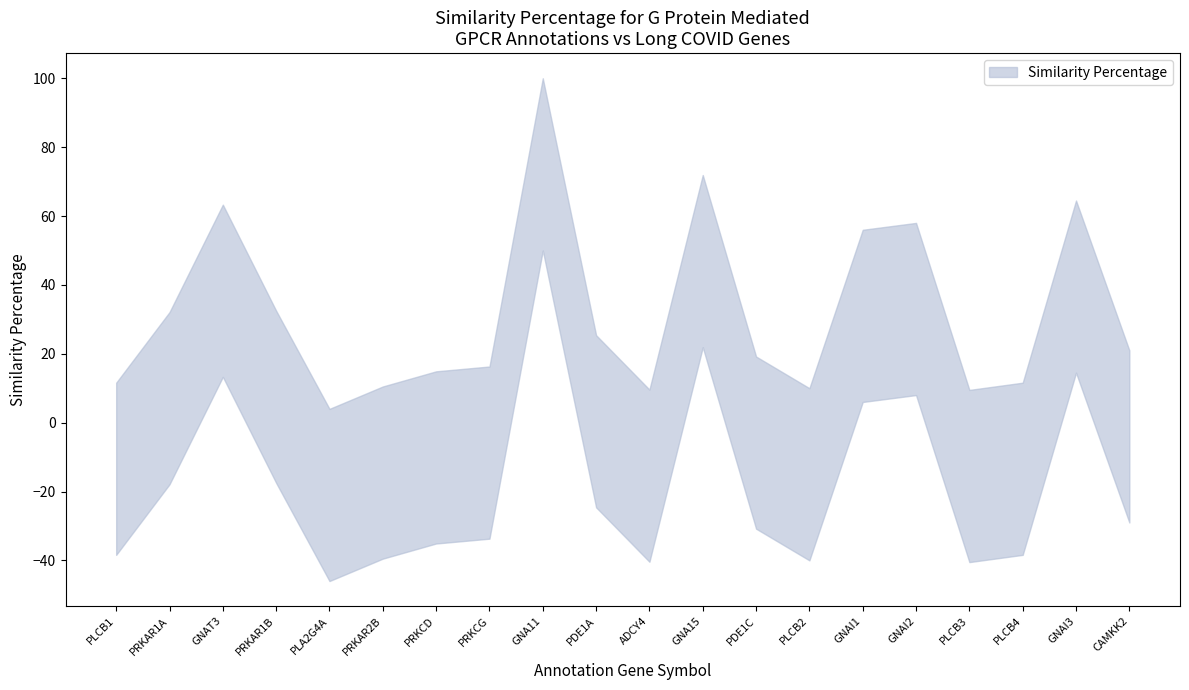

At which label does the data first exceed 21?

PRKAR1A